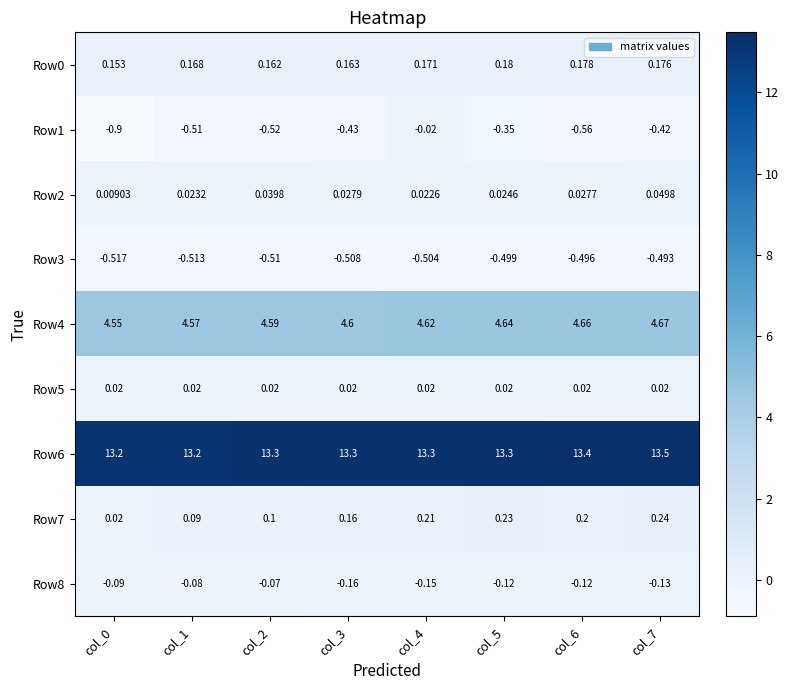

Is the value of Row8 at col_4 greater than the value of Row7 at col_0?

No